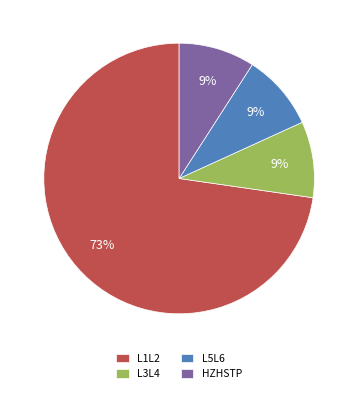

Count the number of slices in the pie.

4